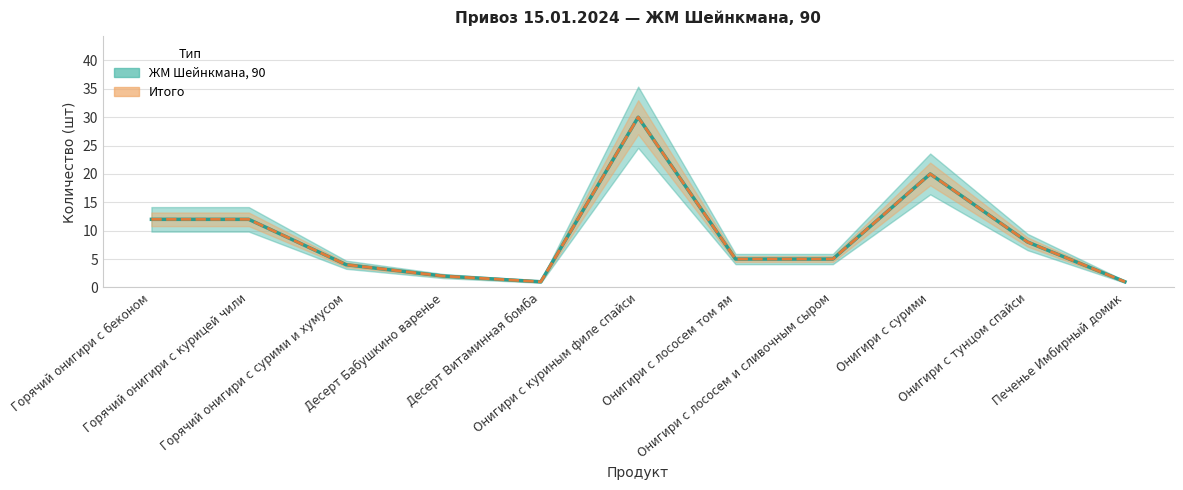

At Печенье Имбирный домик, list the series in order from largest to smallest.

ЖМ Шейнкмана, 90, Итого